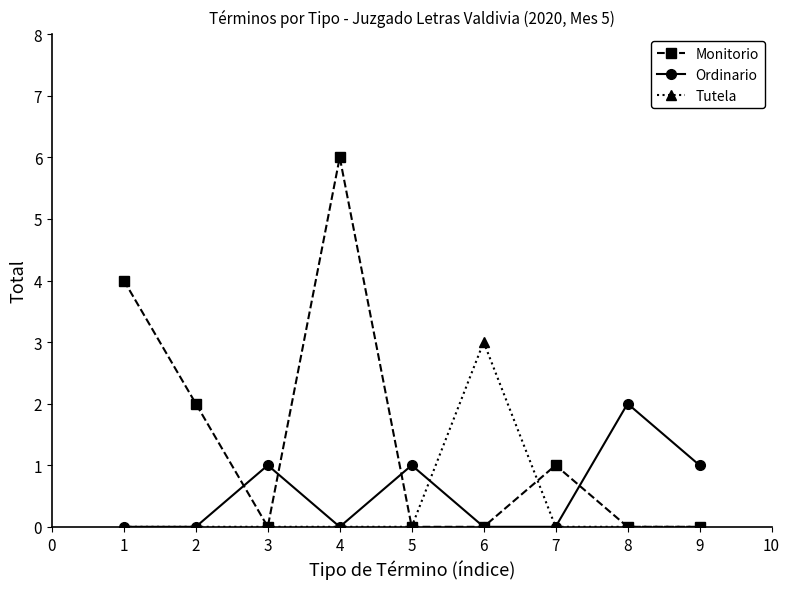

Reading left to right, transcribe all the data shown in this chart.

Monitorio: 4	2	0	6	0	0	1	0	0
Ordinario: 0	0	1	0	1	0	0	2	1
Tutela: 0	0	0	0	0	3	0	0	0